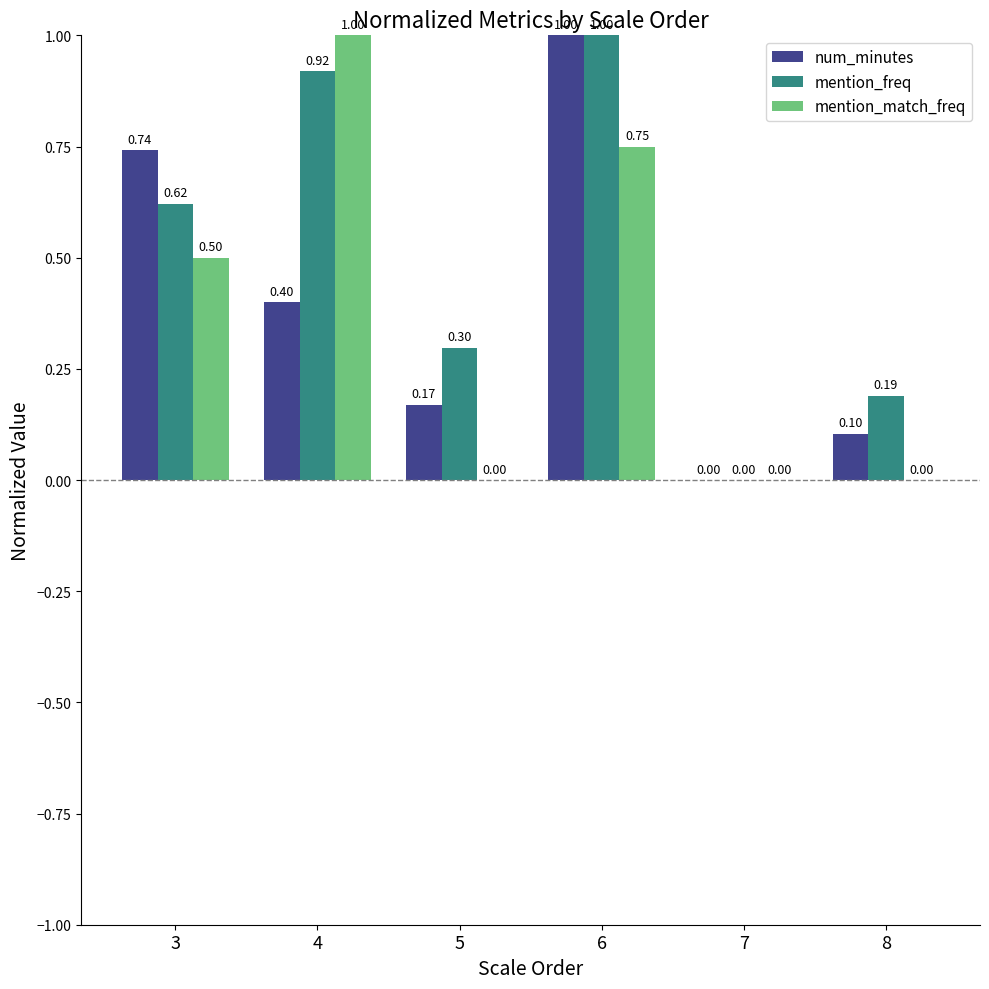

What is the total value across all series at 5?

0.5